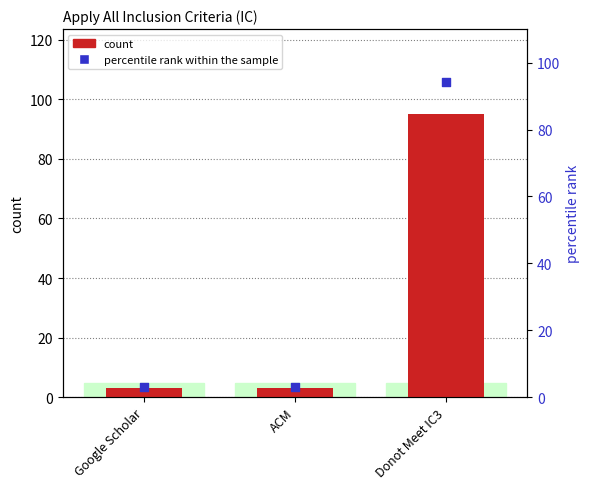

Which series has the largest total across all categories?

count